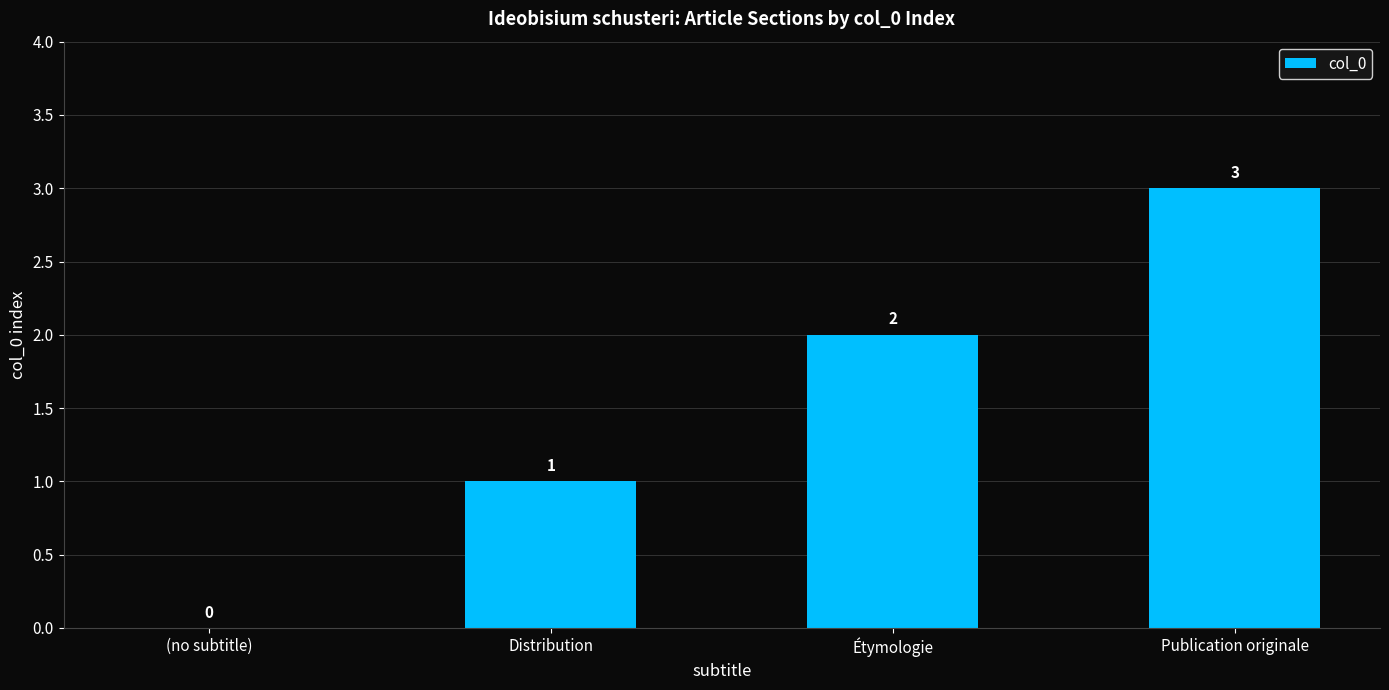

What is the change in value from Étymologie to Publication originale?

+1